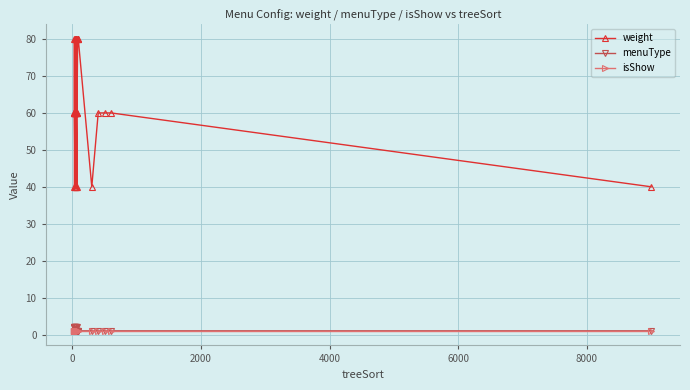

Is it true that isShow equals 1 at 21?

False